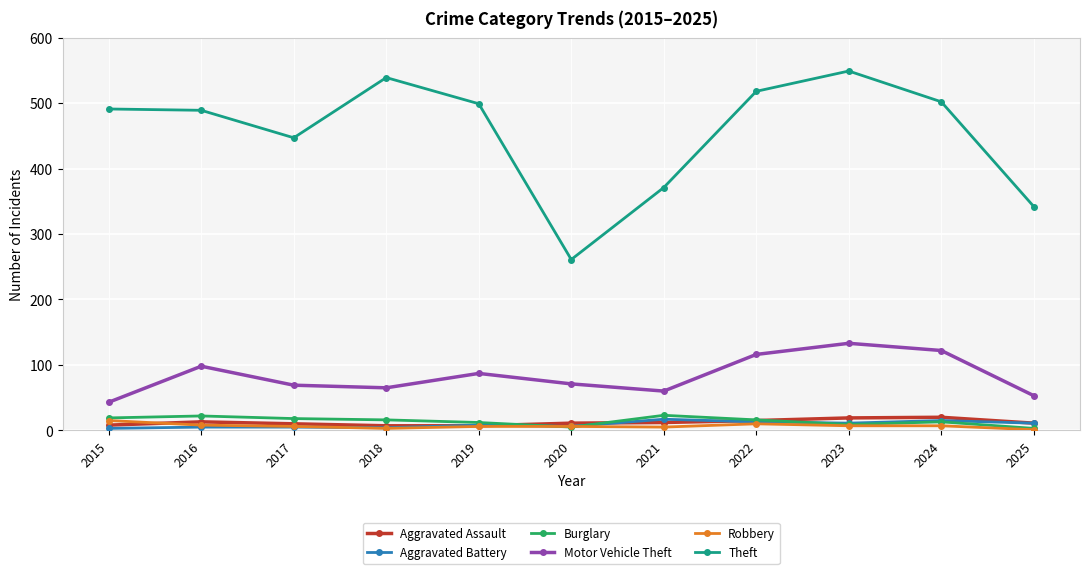

What is the difference between the maximum and minimum values in the Aggravated Assault series?

13